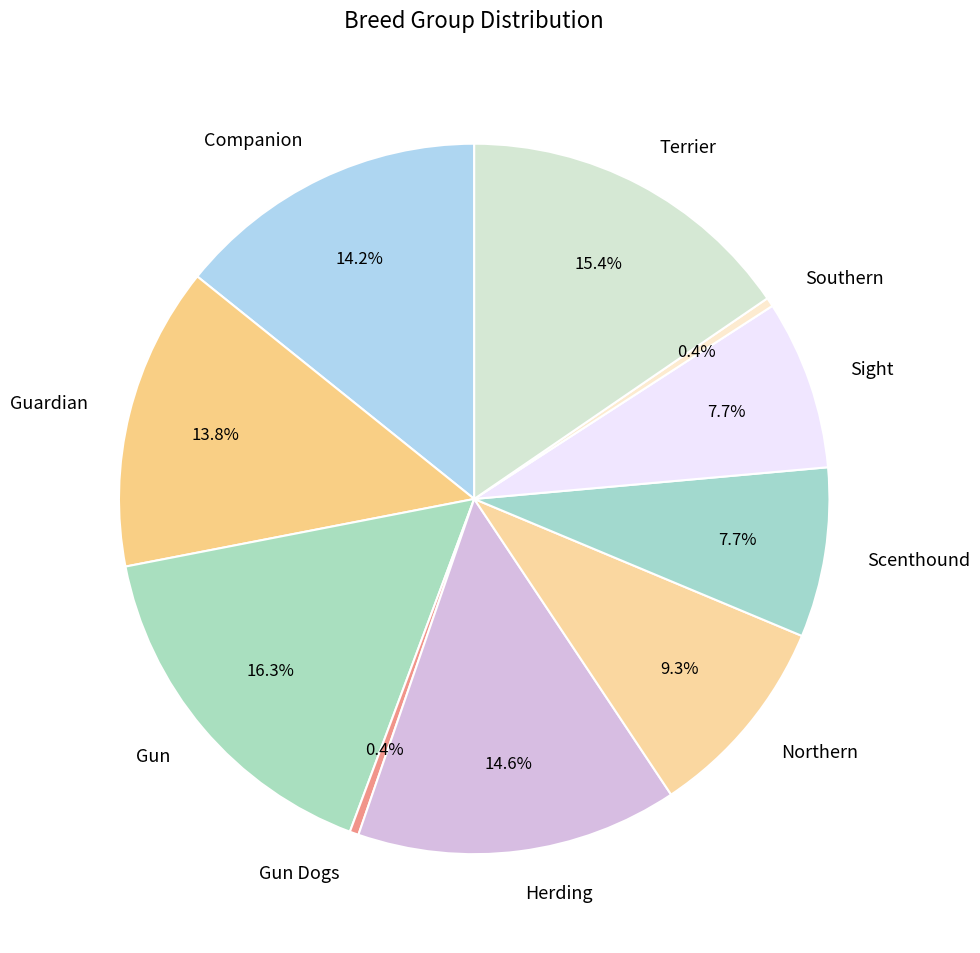

How many segments does this pie chart have?

10